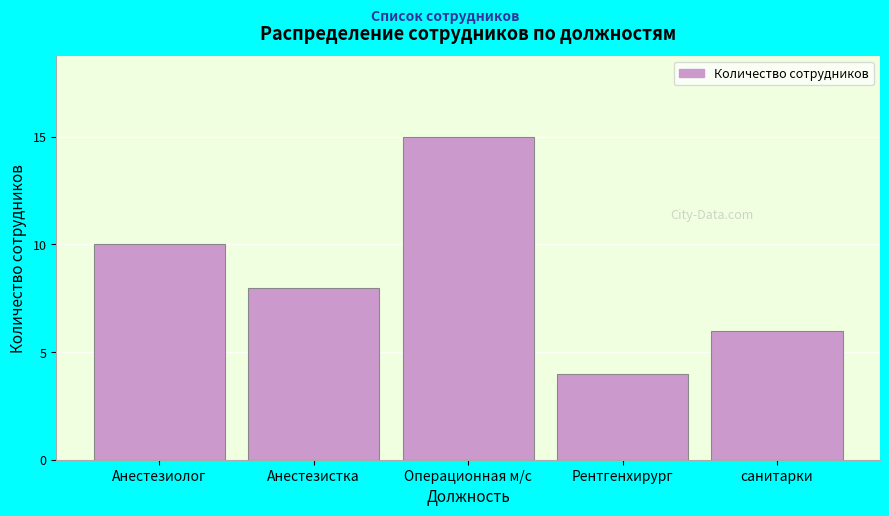

Reading left to right, list all the values displayed in this chart.

Анестезиолог=10	Анестезистка=8	Операционная м/с=15	Рентгенхирург=4	санитарки=6